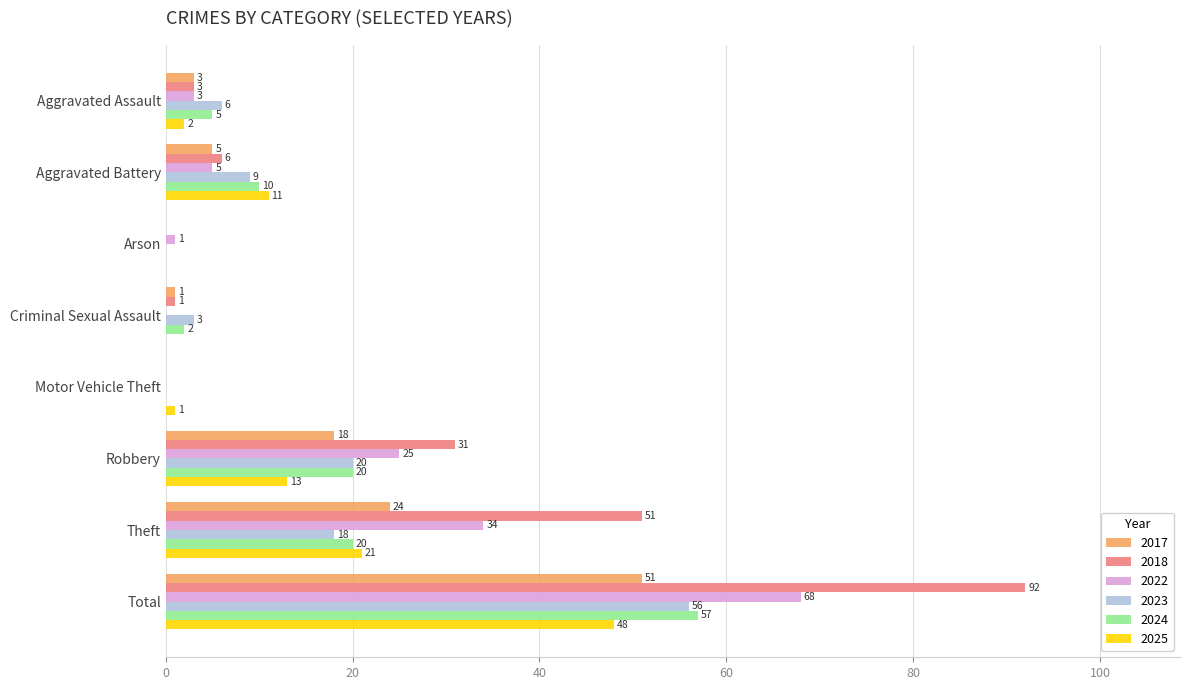

Between Aggravated Assault and Robbery, which series saw the biggest shift?

2018